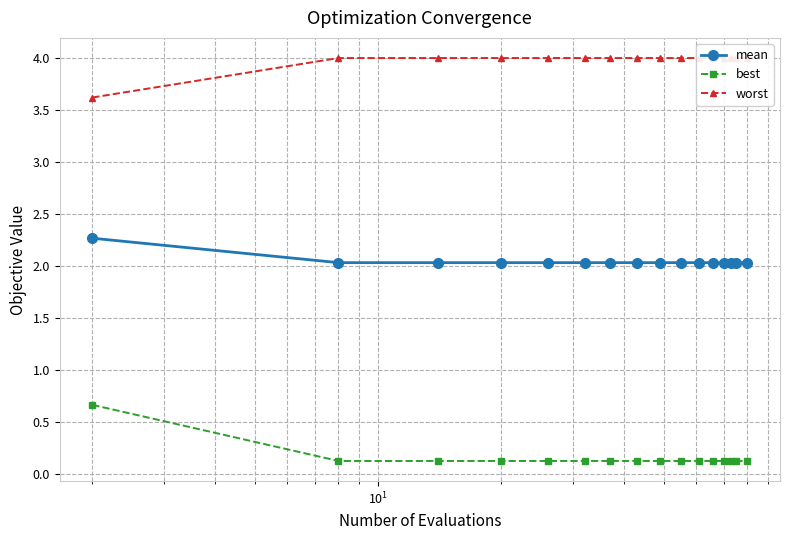

True or false: worst and best cross at least once.

False